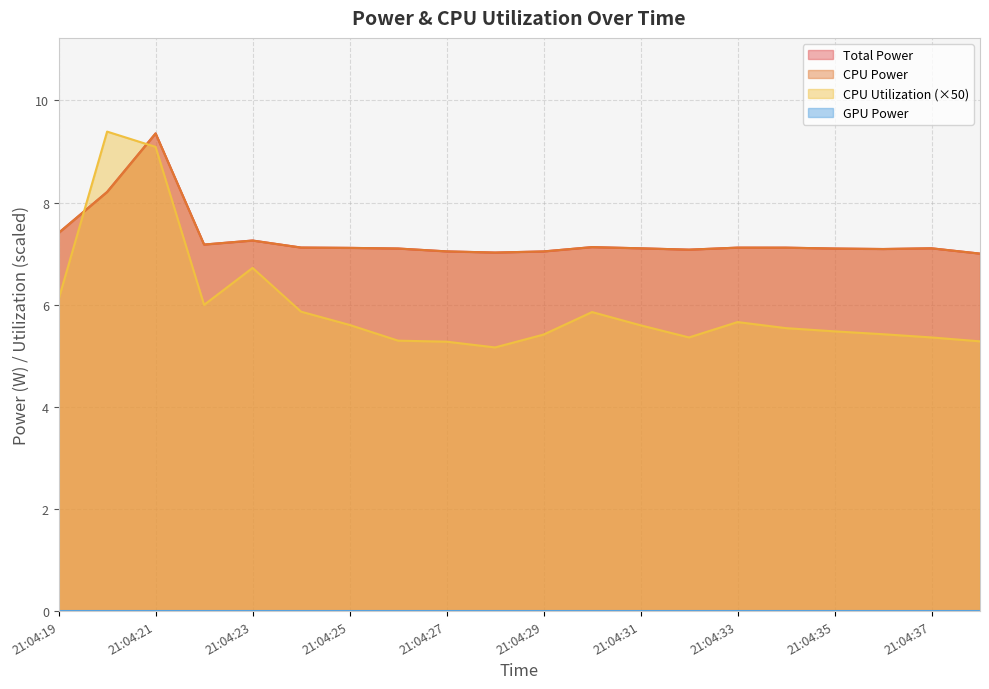

True or false: CPU Utilization has a value of 6.1 at 21:04:19.

True